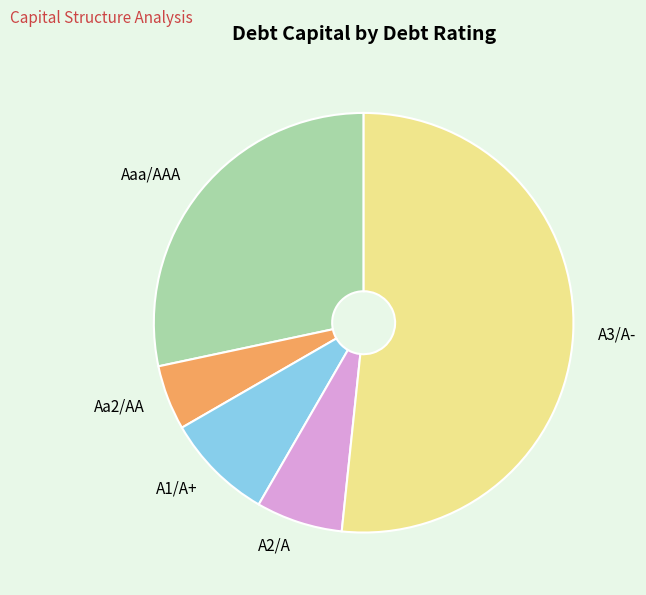

Do A1/A+ and A2/A together represent more than half of the pie?

No